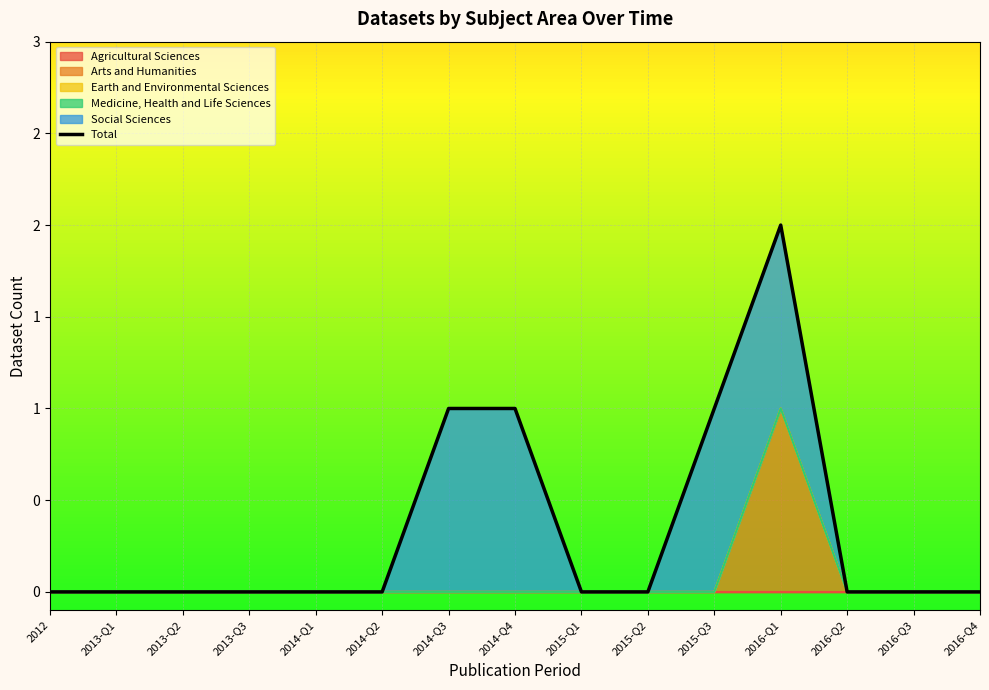

What is the value of the 12th point from the left?

2